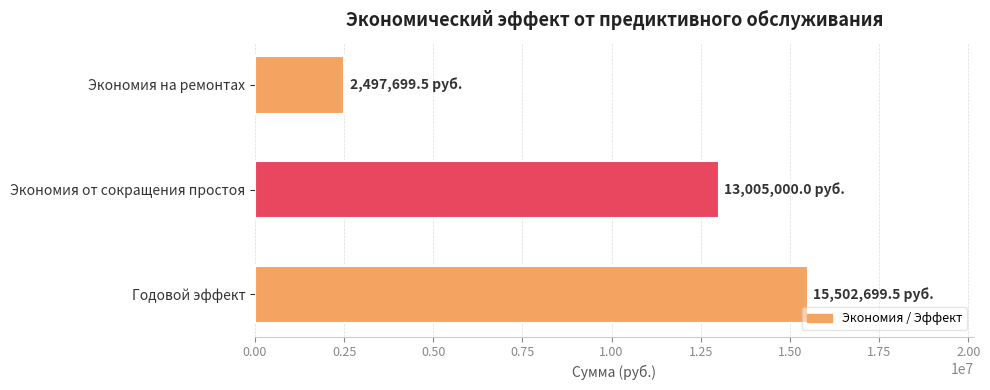

What is the ratio of the value at Экономия от сокращения простоя to the value at Годовой эффект?

0.8